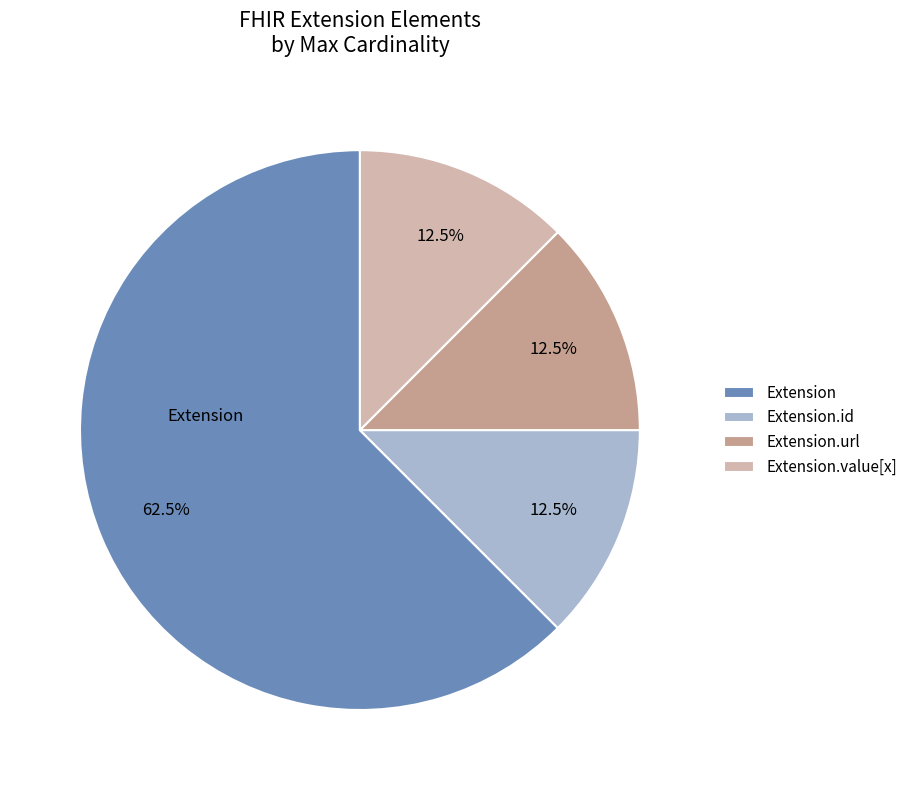

Approximately how many times larger is the value at Extension compared to Extension.id?

5.0